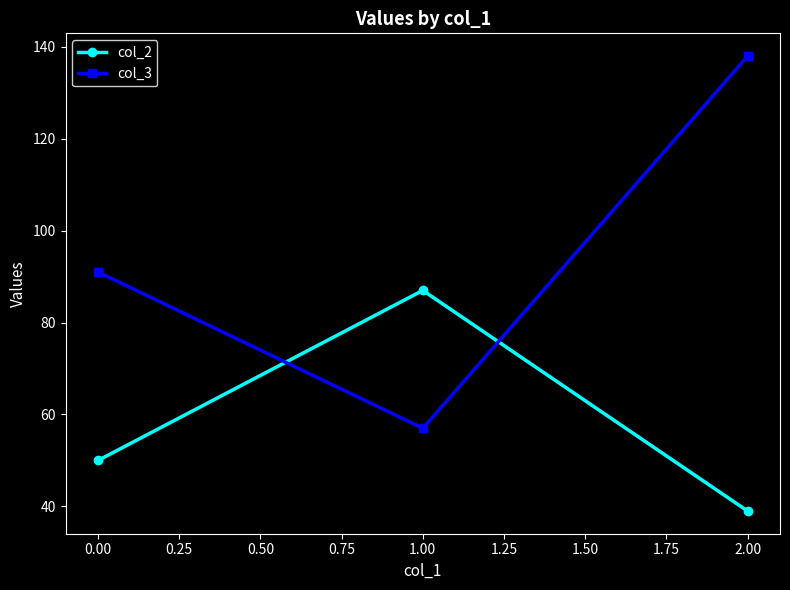

How many col_2 values are between 39 and 87?

3